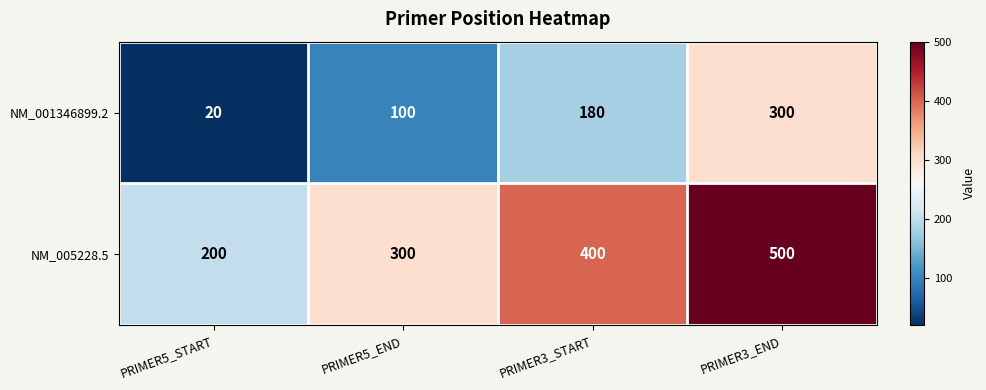

At how many categories does at least one series exceed 91?

4